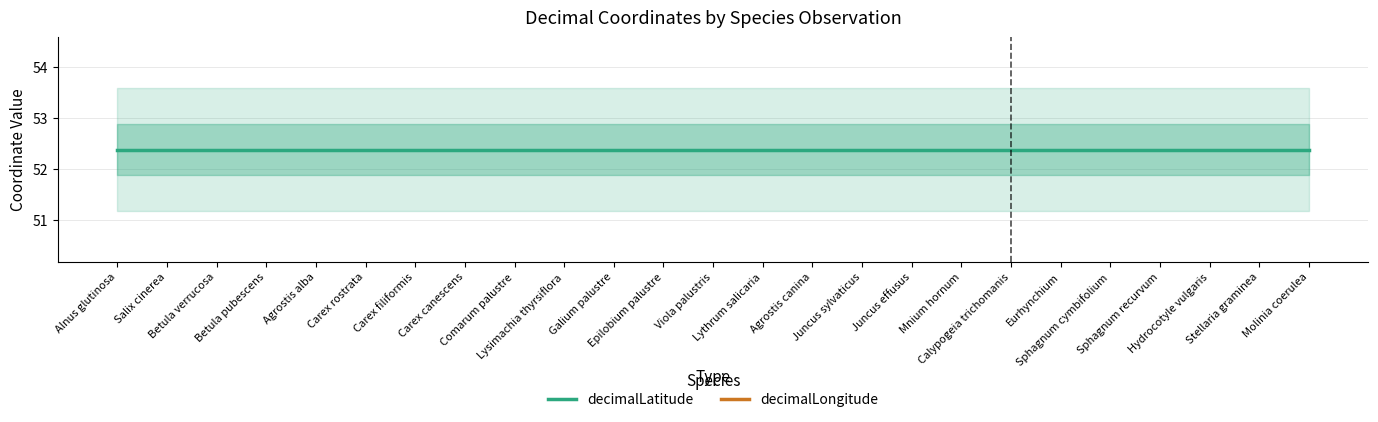

The decimalLatitude series shows 17.3 at Agrostis canina. True or false?

False